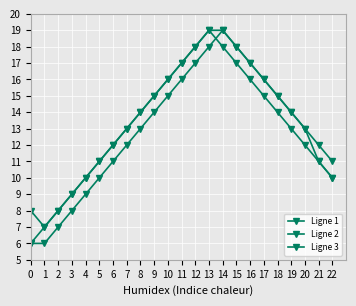

How many times do Ligne 2 and Ligne 3 cross each other?

1